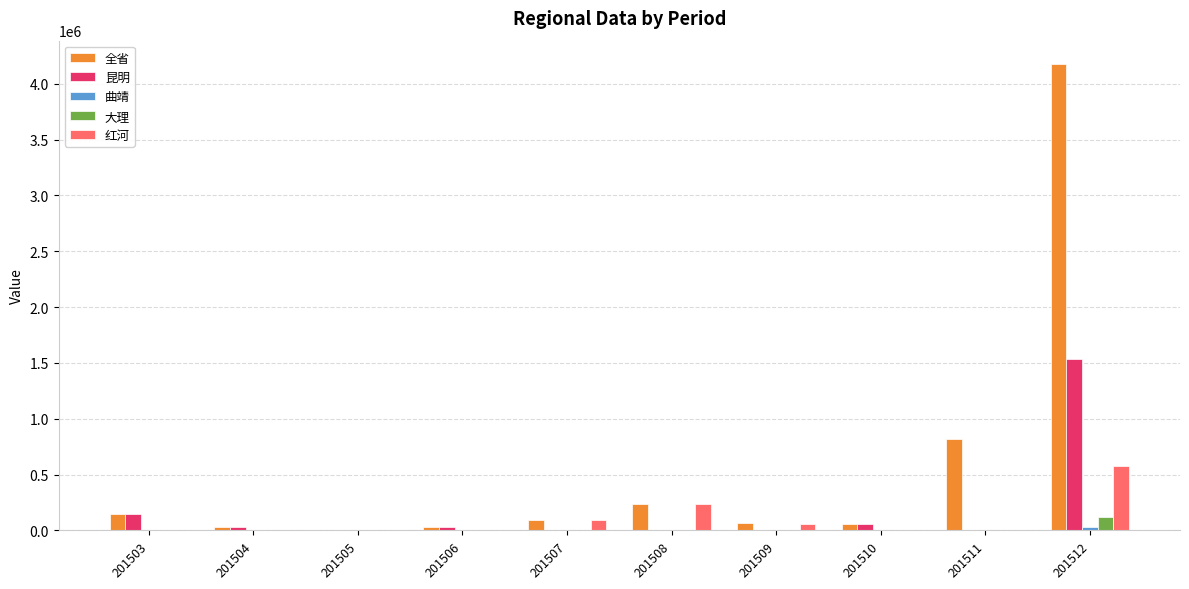

Count the number of categories in the chart.

10